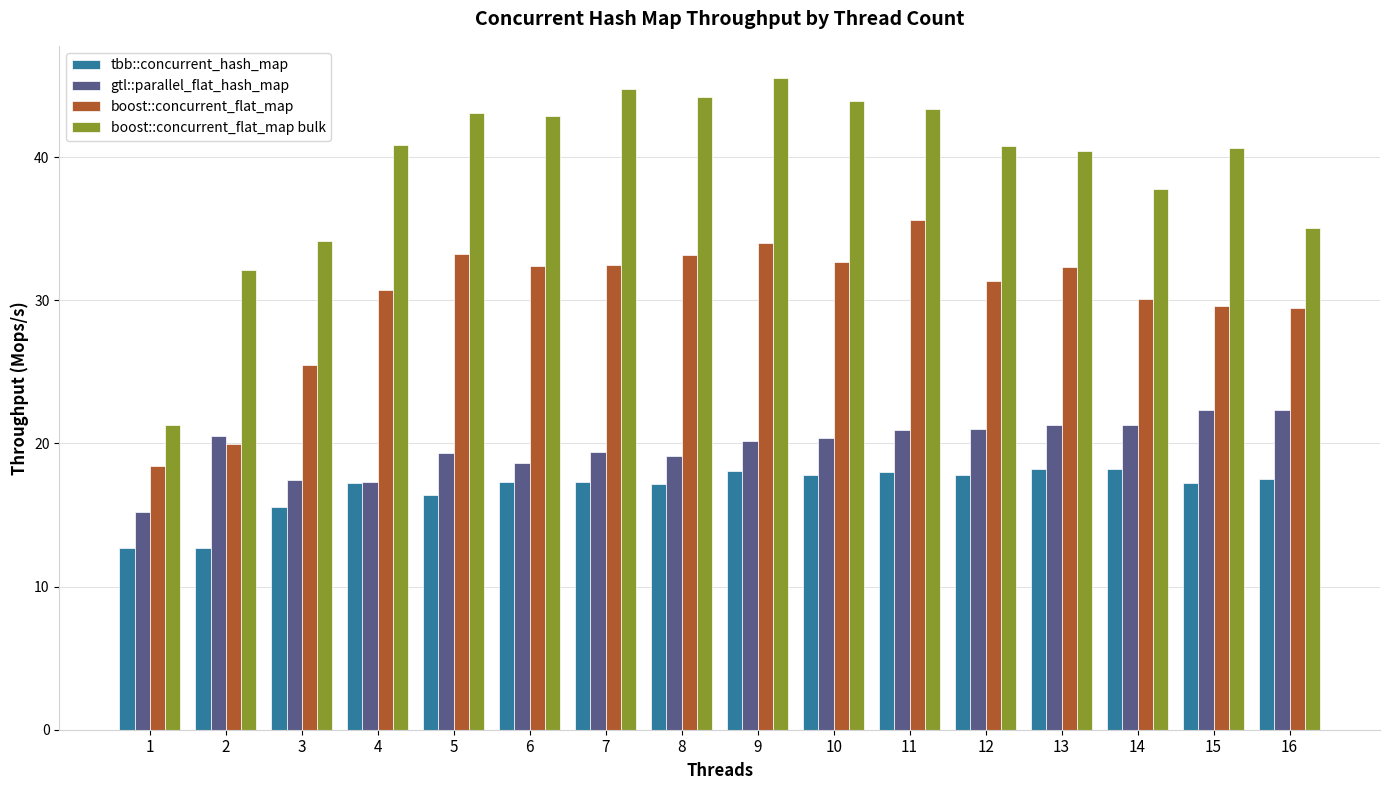

Which series changed the most between 1 and 11?

boost::concurrent_flat_map bulk